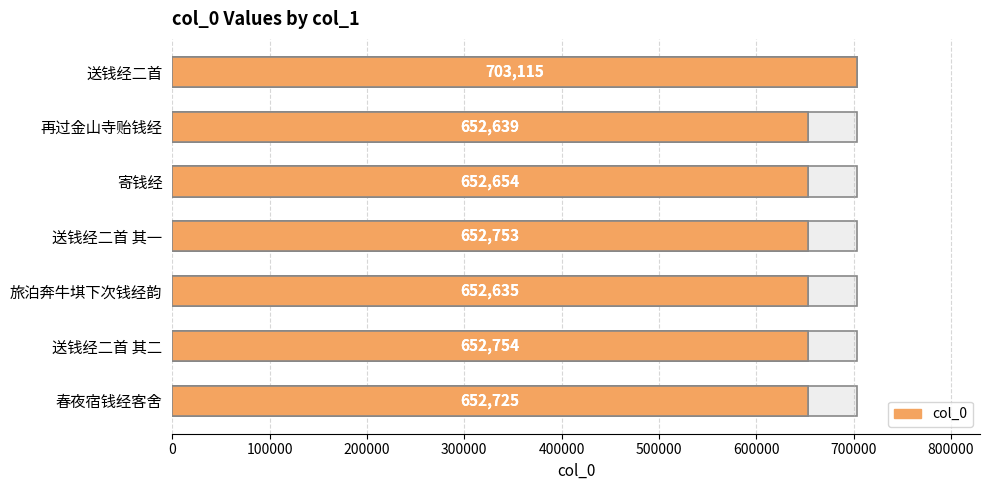

Reading left to right, transcribe all the data shown in this chart.

703115	652639	652654	652753	652635	652754	652725